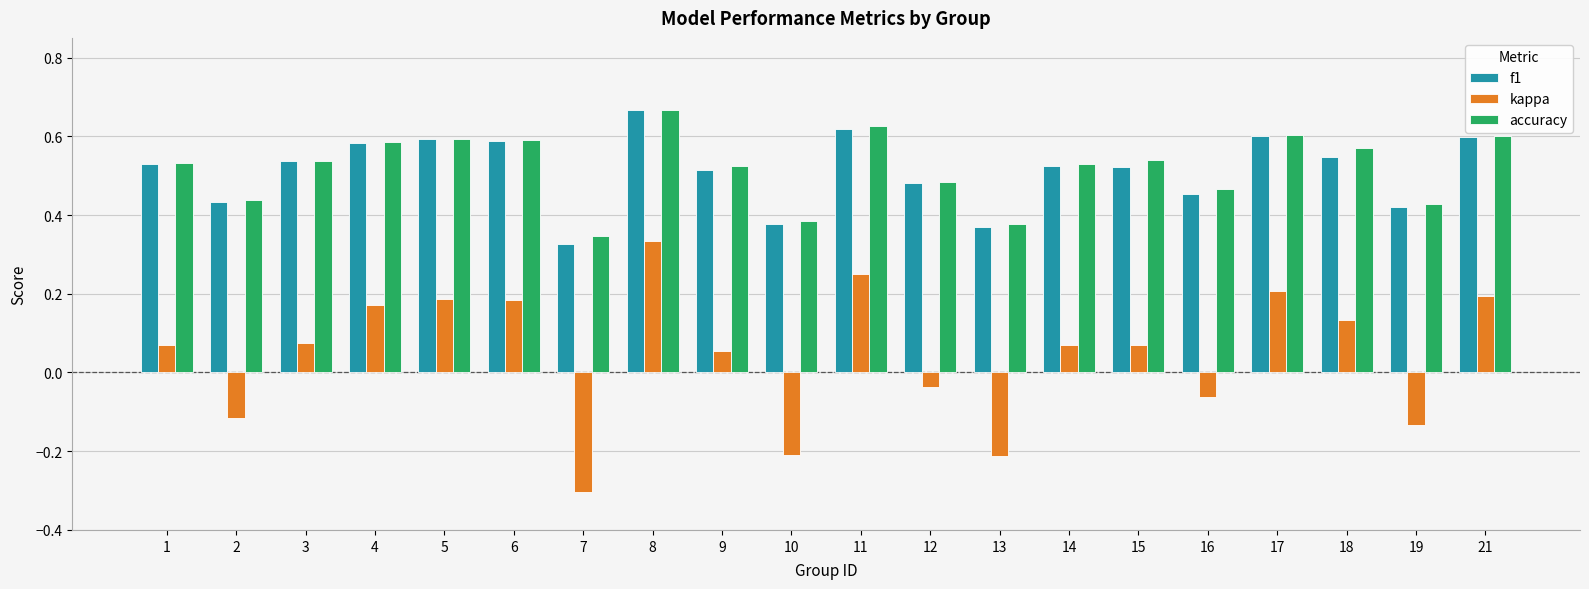

Is it true that accuracy equals 0.2 at 17?

False